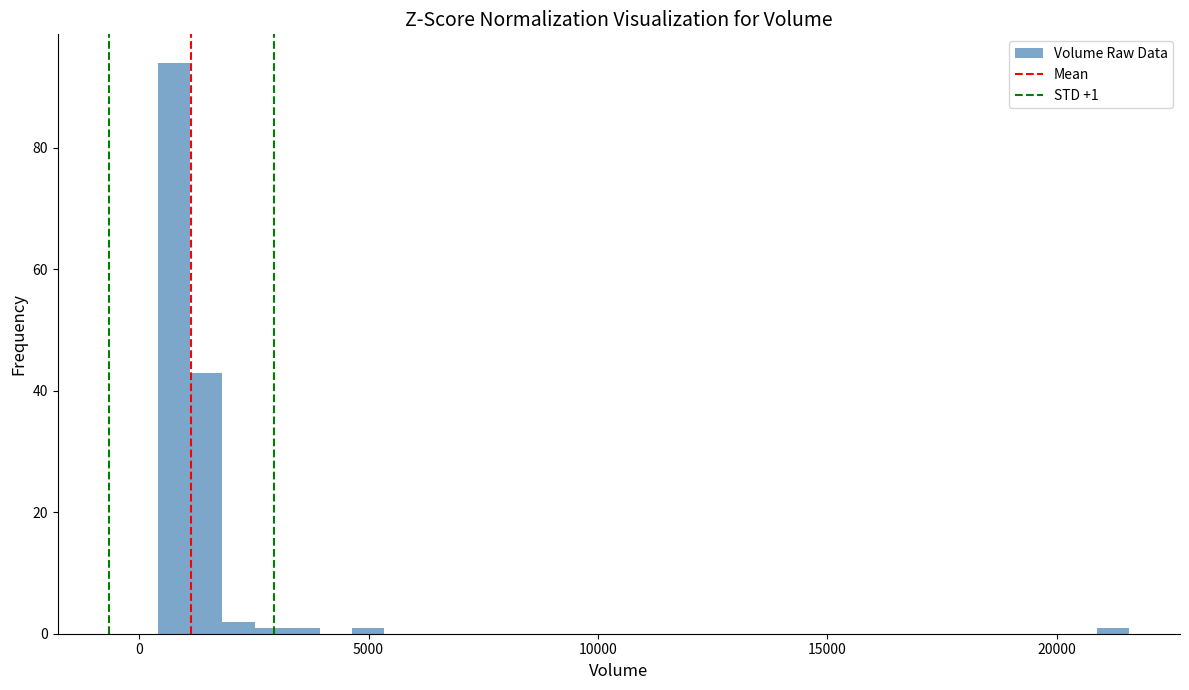

Read against the x-axis, roughly where is the centre of the tallest bar?

1000